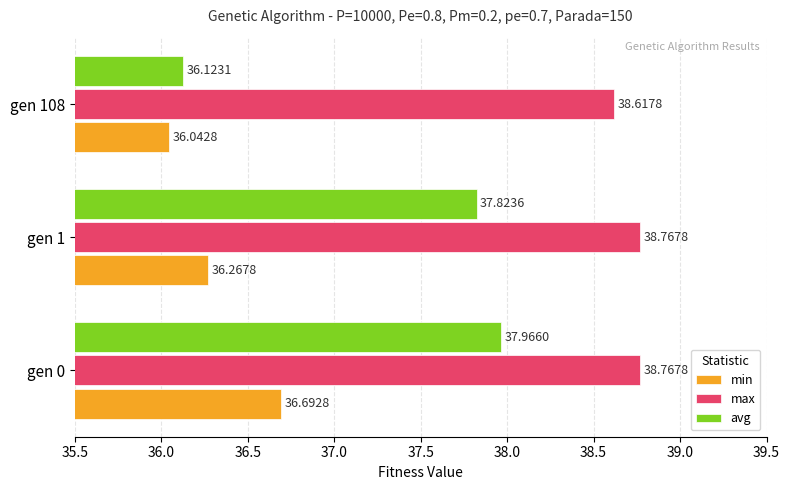

Which series changed the most between gen 0 and gen 1?

min